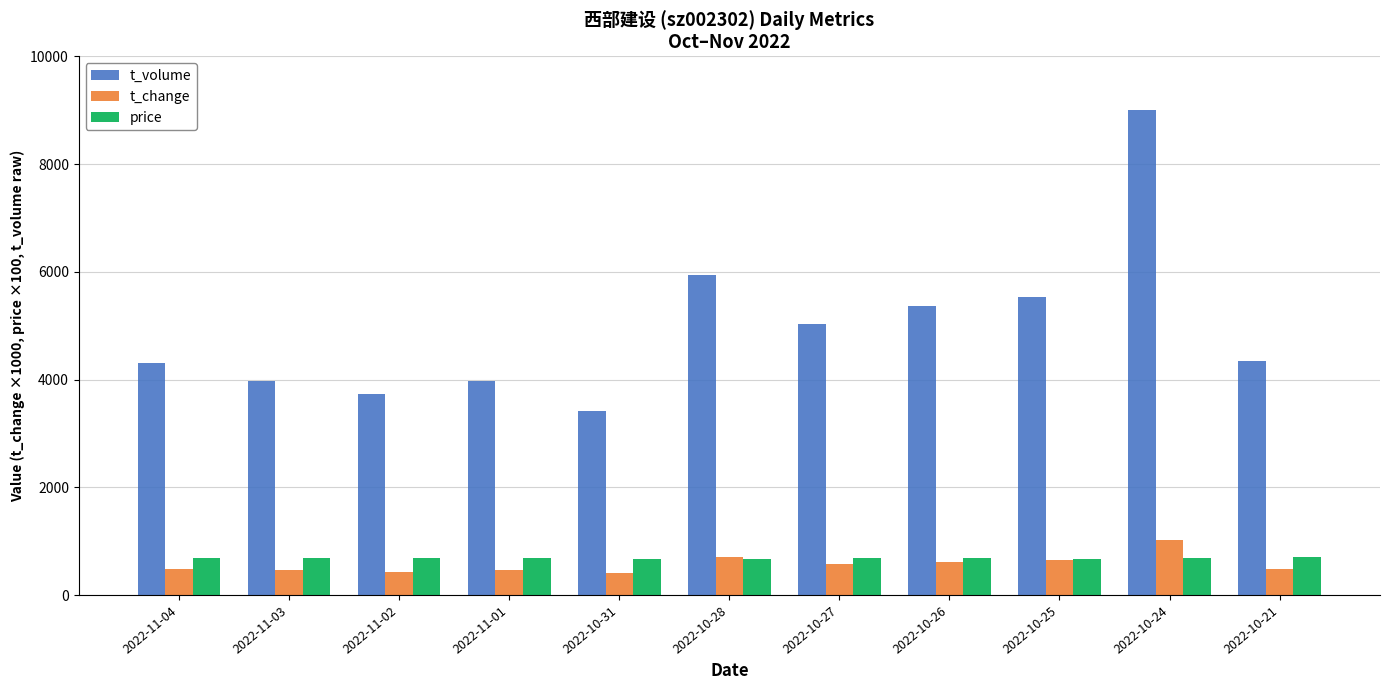

What is the sum of all price values?

7527